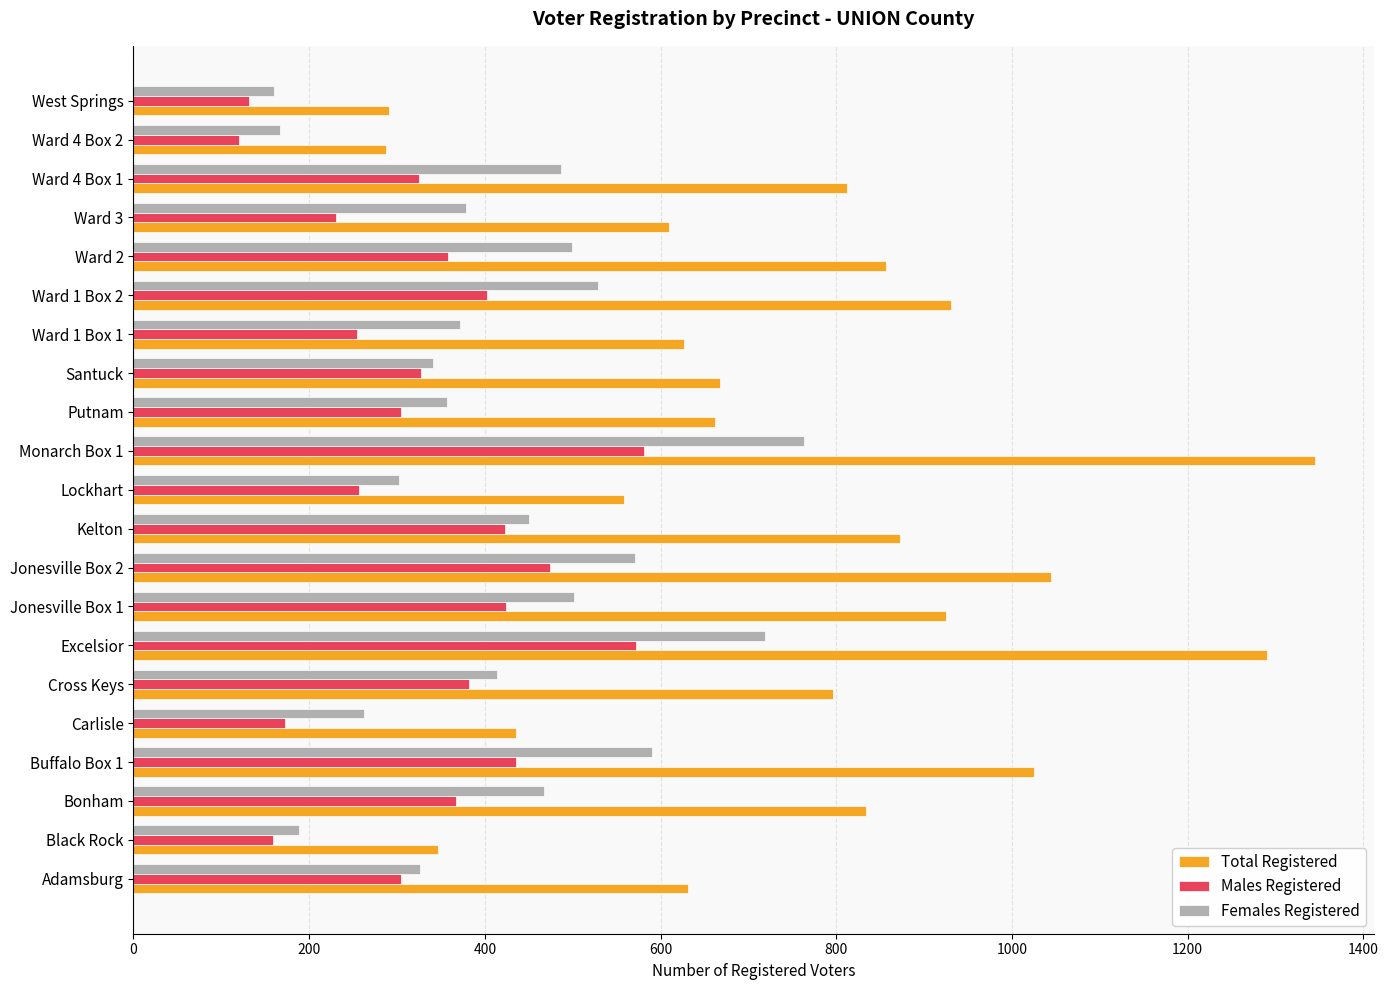

What is the difference between the highest and lowest values at Ward 3?

379